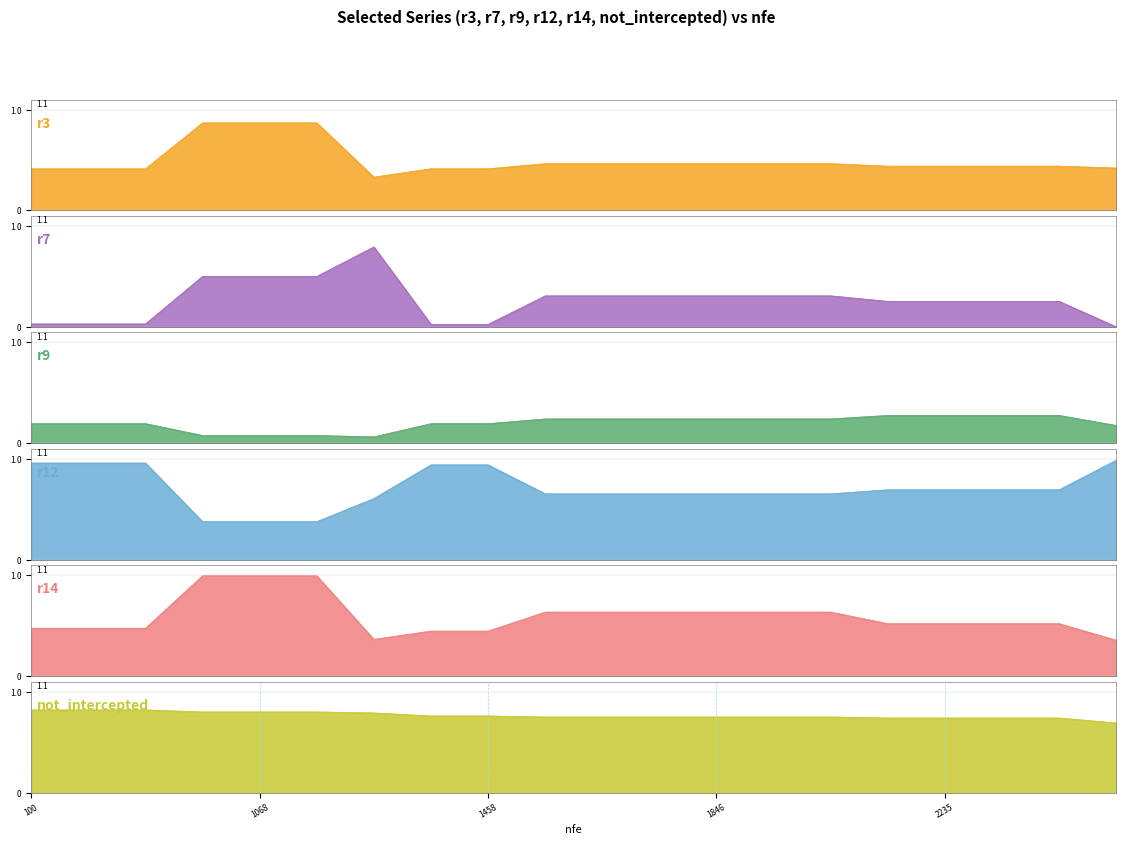

Does the chart display data point markers on the line(s)?

No